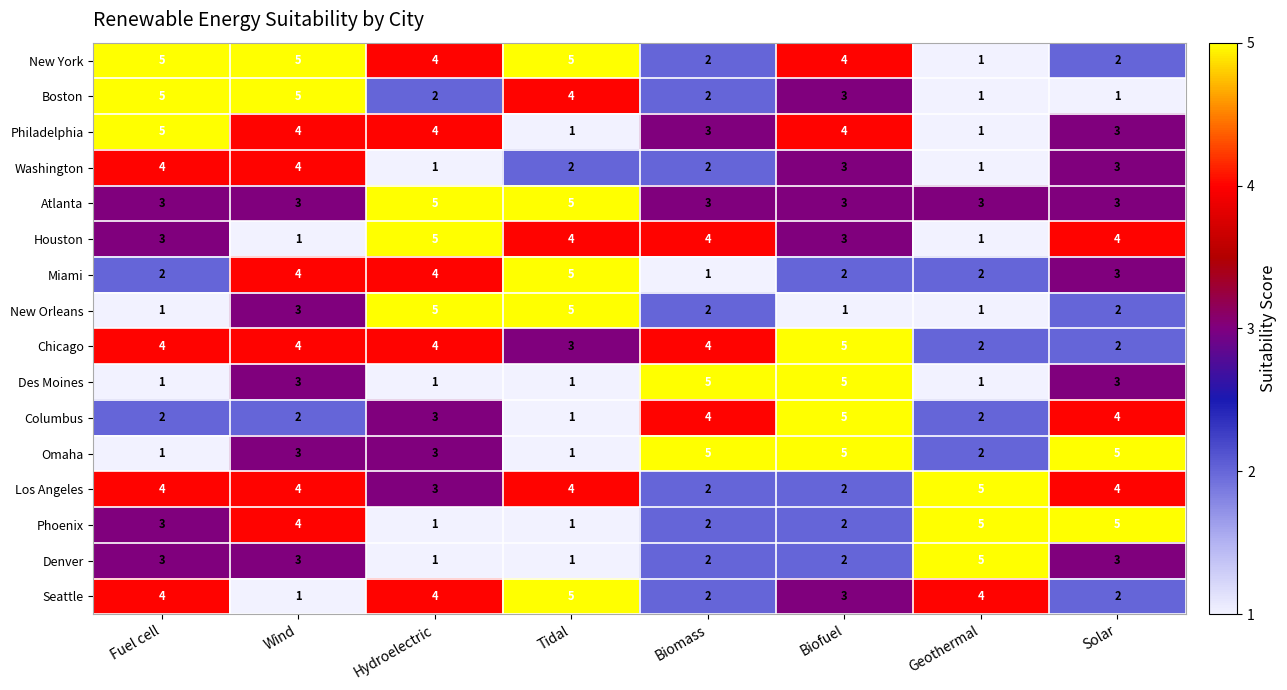

What is the spread (max minus min) of values at Fuel cell?

4